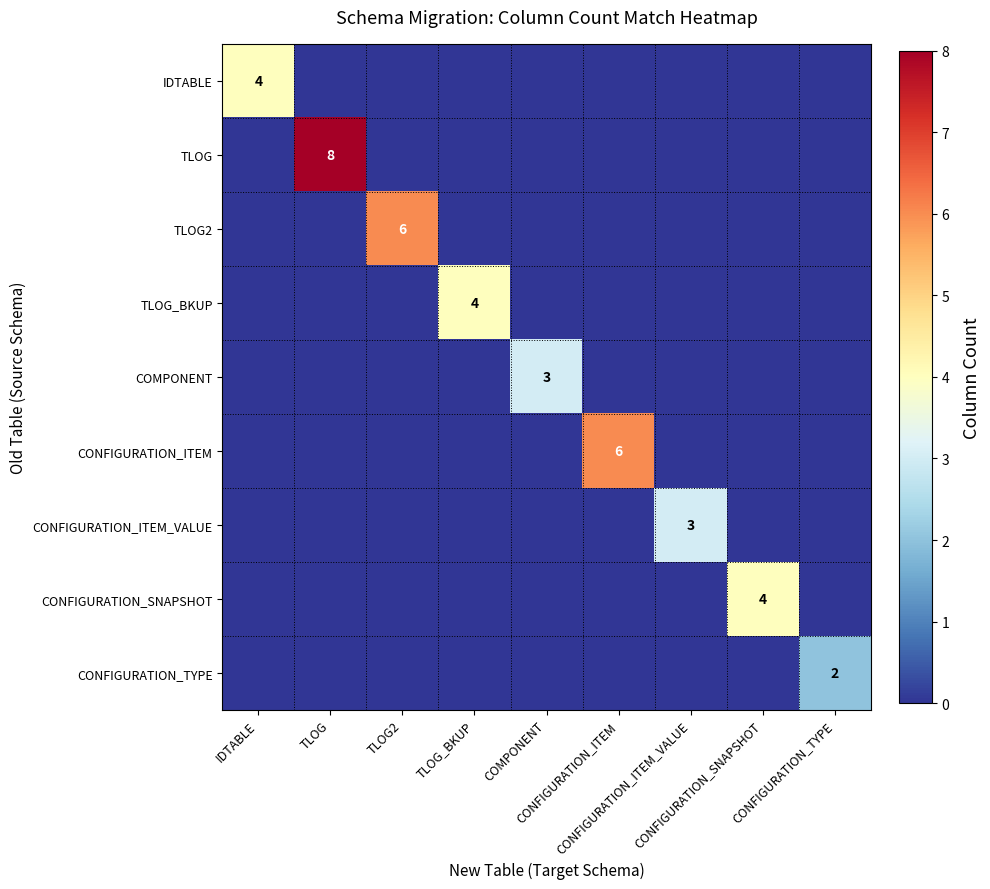

At which category is the sum across all series the highest?

TLOG